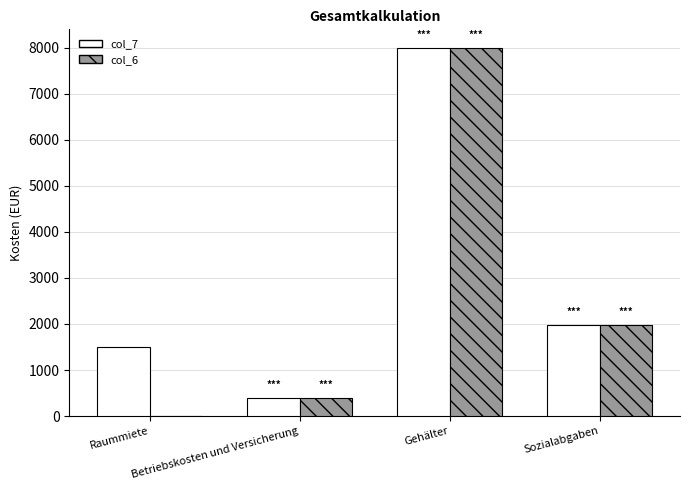

What is the total value across all series at Sozialabgaben?

3975.9